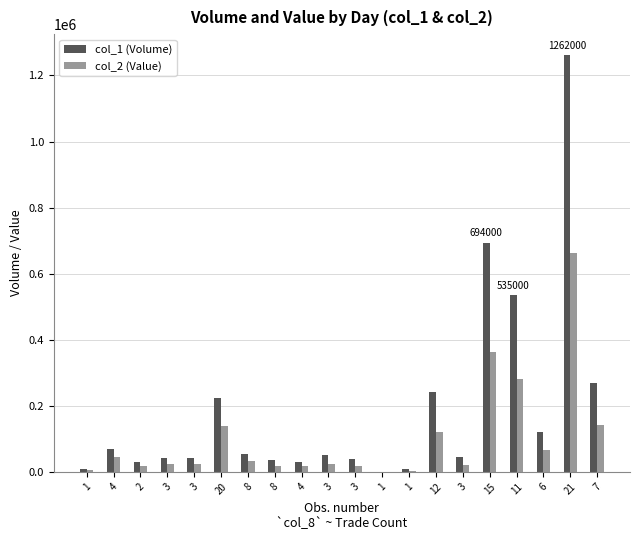

How many data points does each series have?

20